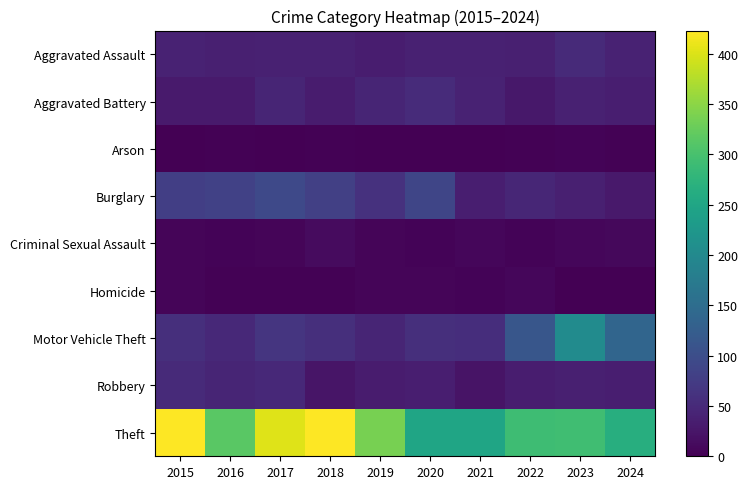

List the series in order of their peak value, highest first.

Theft, Motor Vehicle Theft, Burglary, Aggravated Battery, Aggravated Assault, Robbery, Criminal Sexual Assault, Homicide, Arson